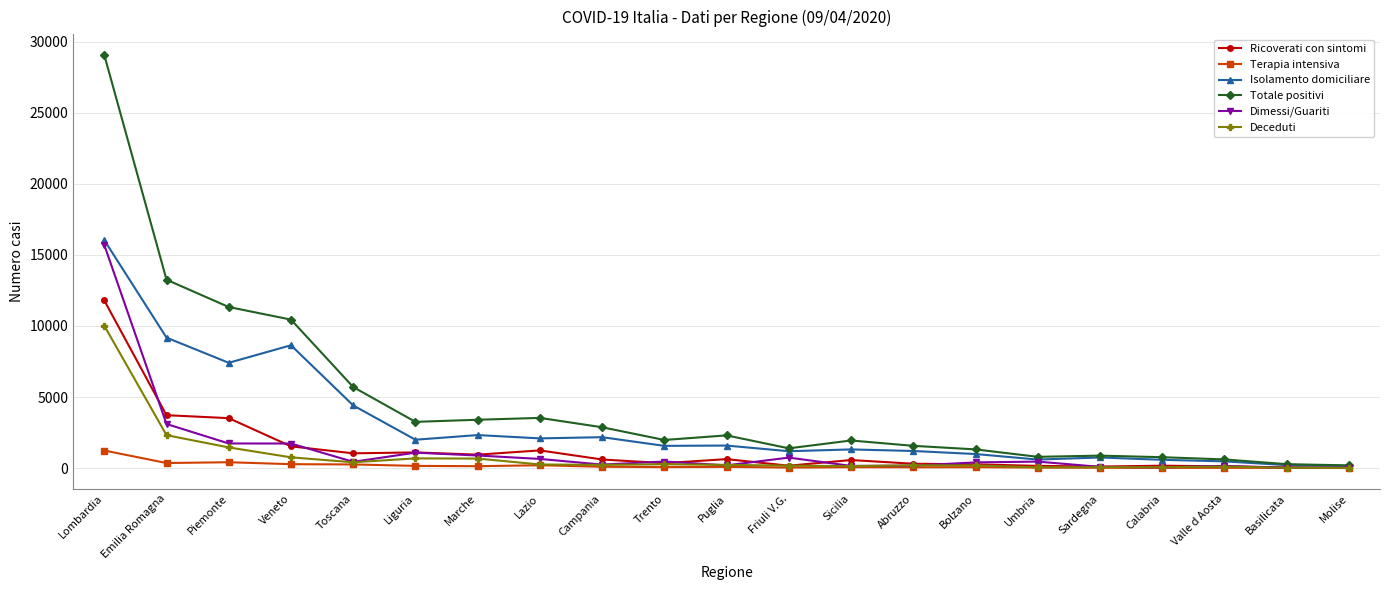

Does the chart have visible grid lines?

Yes